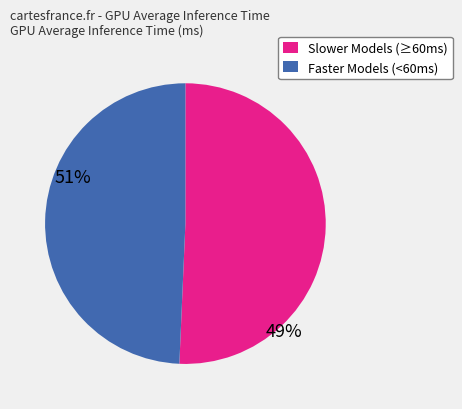

Does any single category account for the majority?

Yes